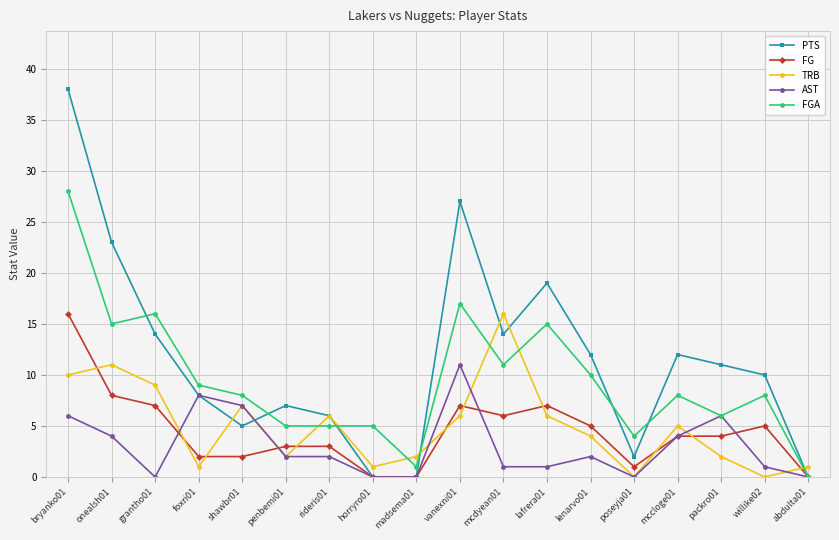

What is the label of the 12th point from the left?

lafrera01